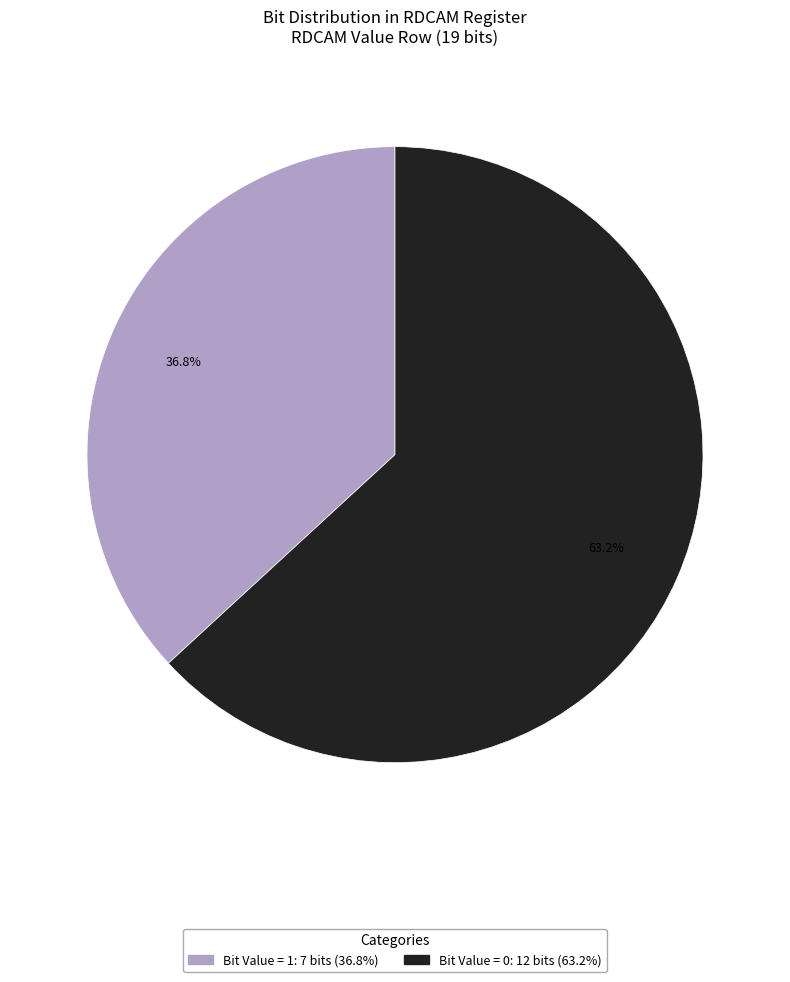

How many segments does this pie chart have?

2